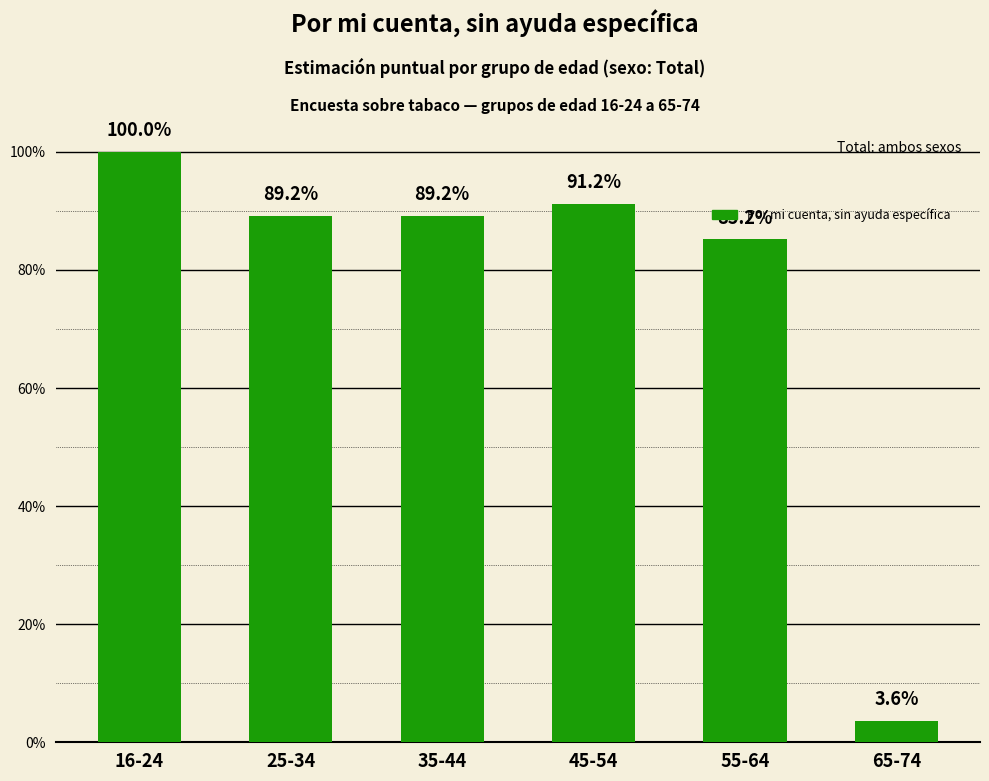

Are the bars grouped side by side (vs. stacked)?

No